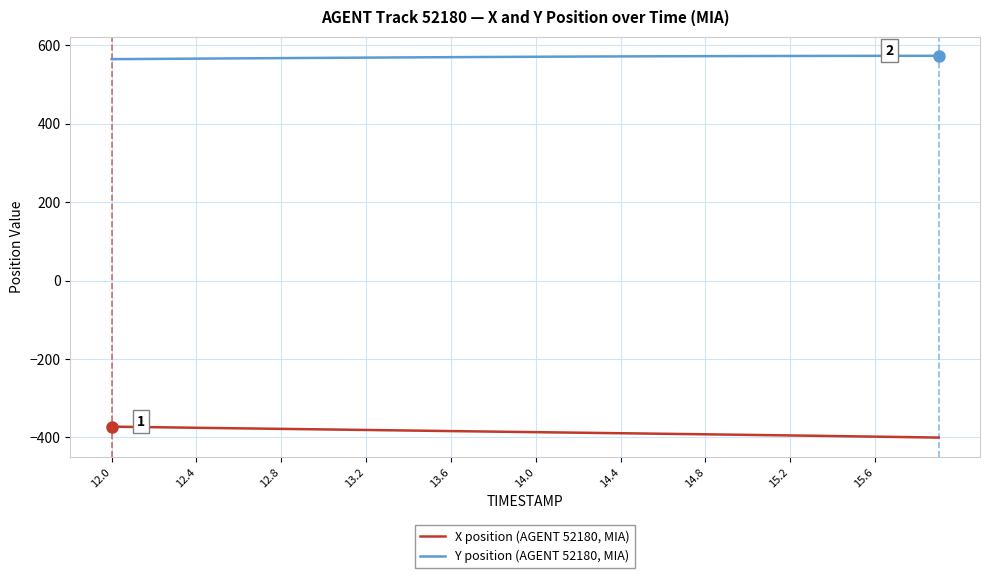

List the series in order of their overall mean, highest first.

Y position (AGENT 52180, MIA), X position (AGENT 52180, MIA)